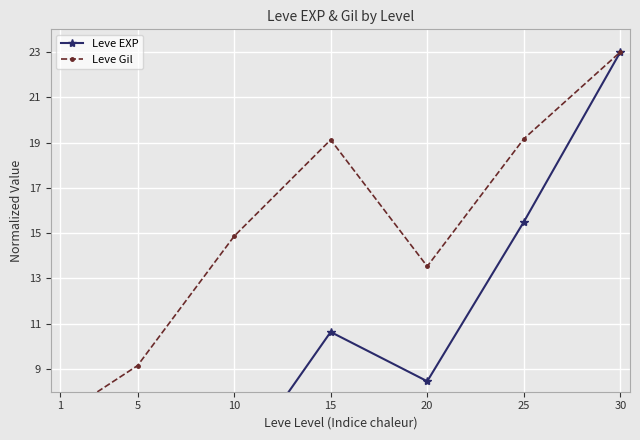

The value of Leve EXP at 5 is 2.8. True or false?

False